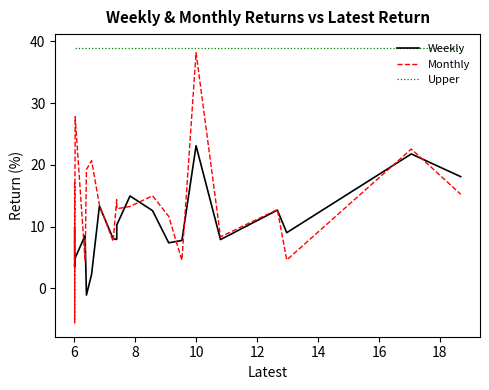

What is the minimum value for Weekly?

-1.1